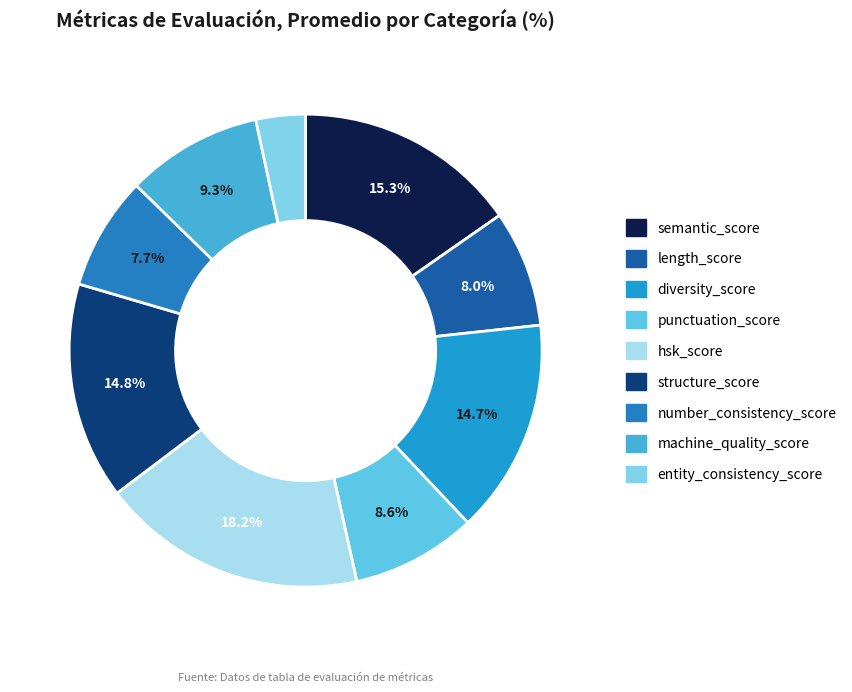

Which category has the biggest portion of the pie?

hsk_score